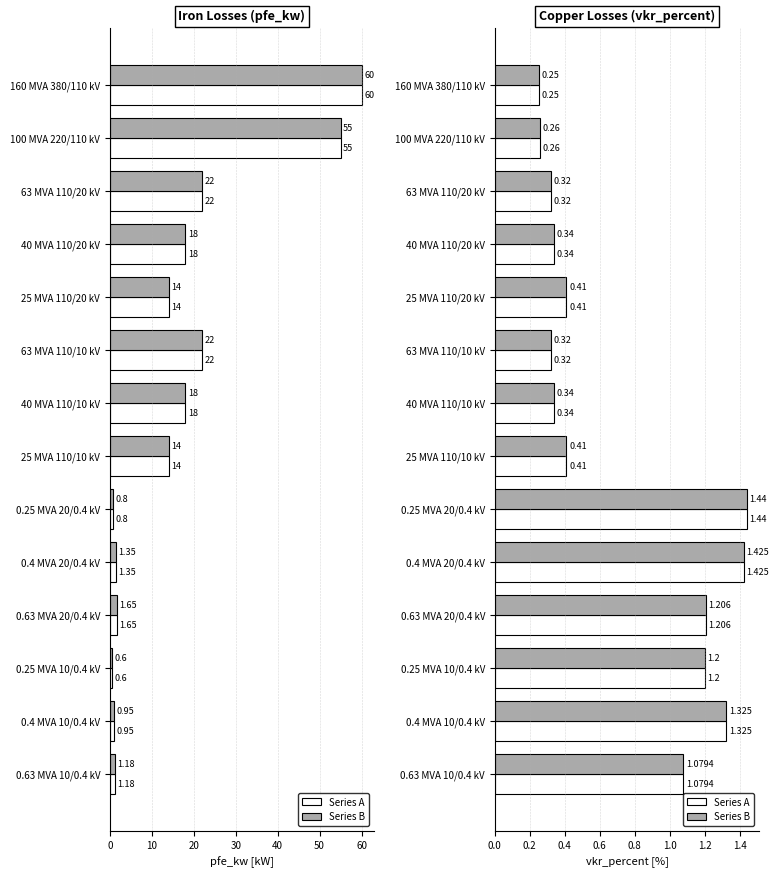

Which series has the largest total across all categories?

pfe_kw (series 1)